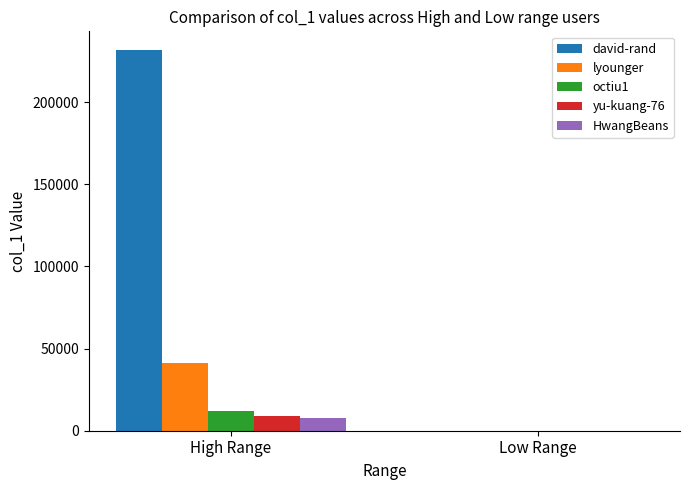

What is the maximum value for lyounger?

41175